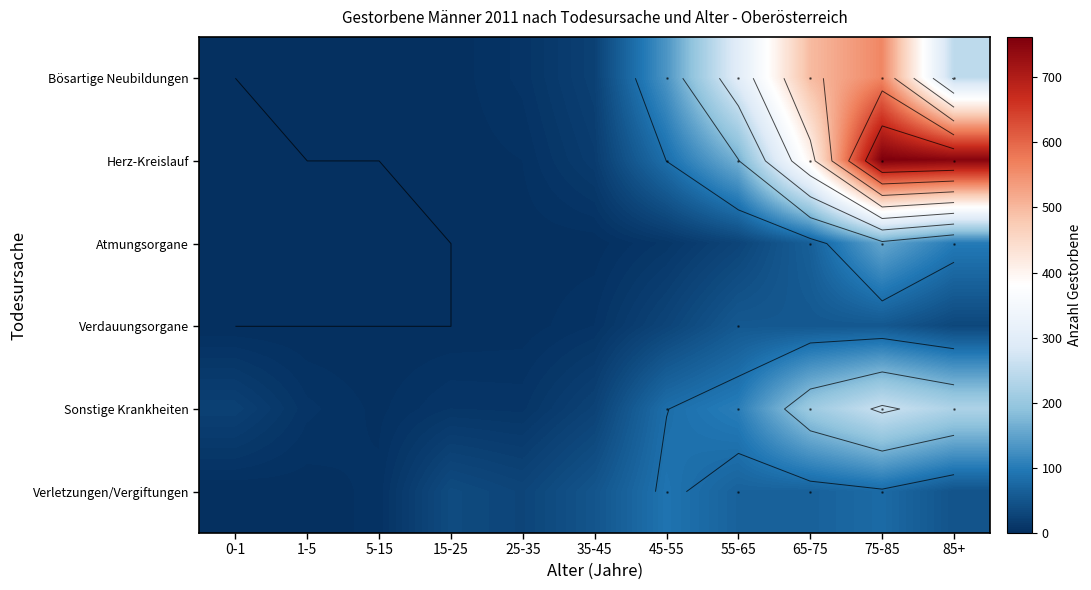

What is the average value of the Herz-Kreislauf series?

199